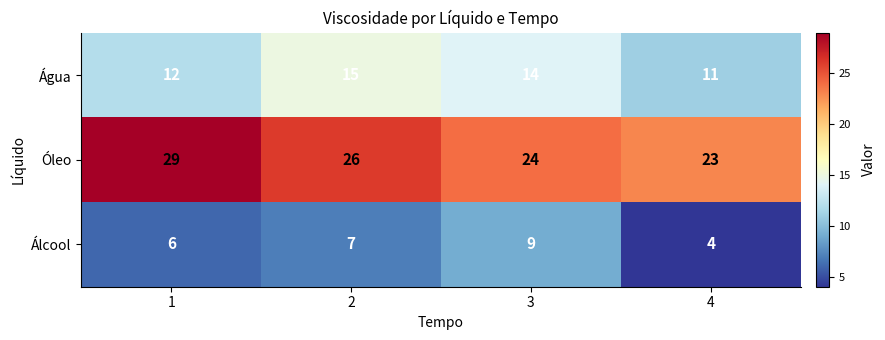

Which series has the largest range (max minus min)?

Óleo